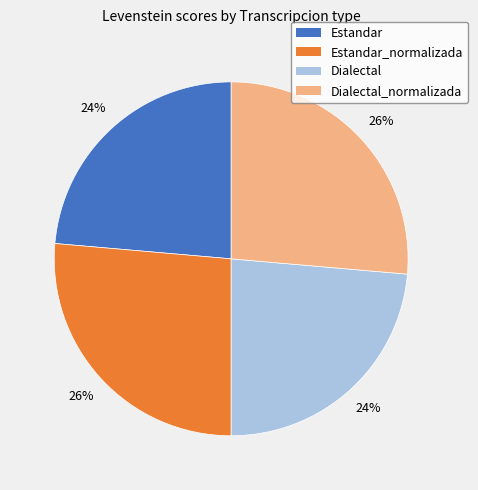

Is there a majority slice in this chart?

No